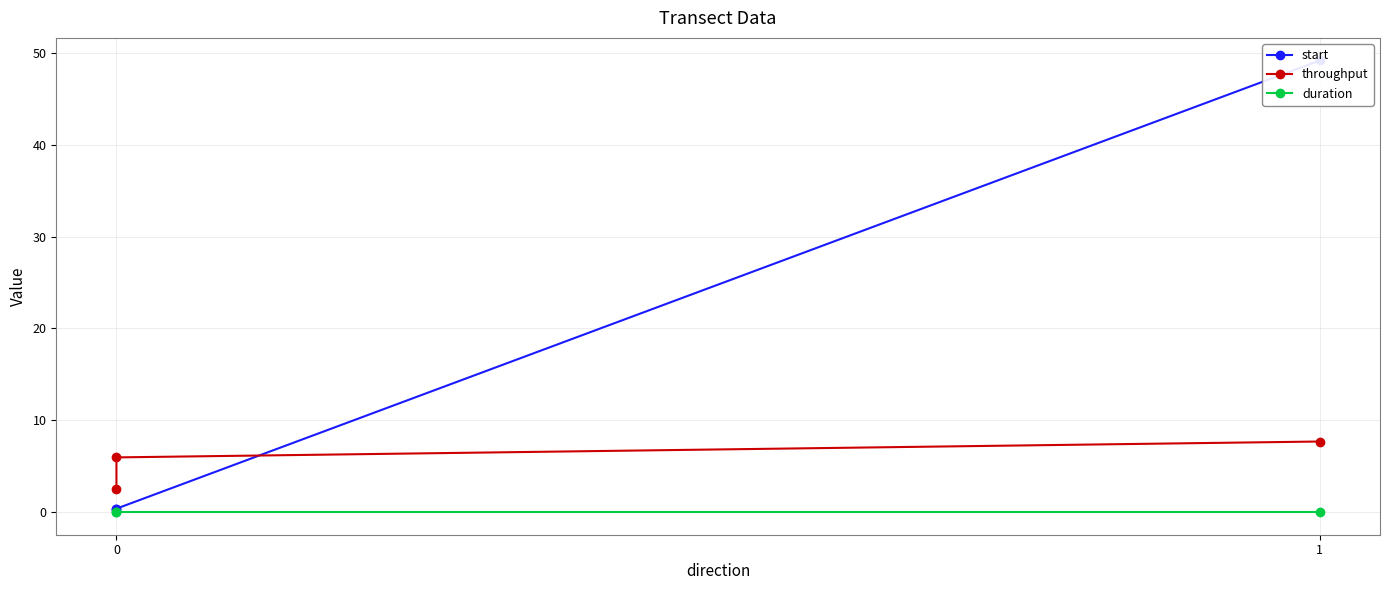

What is the maximum value shown in the chart?

49.2